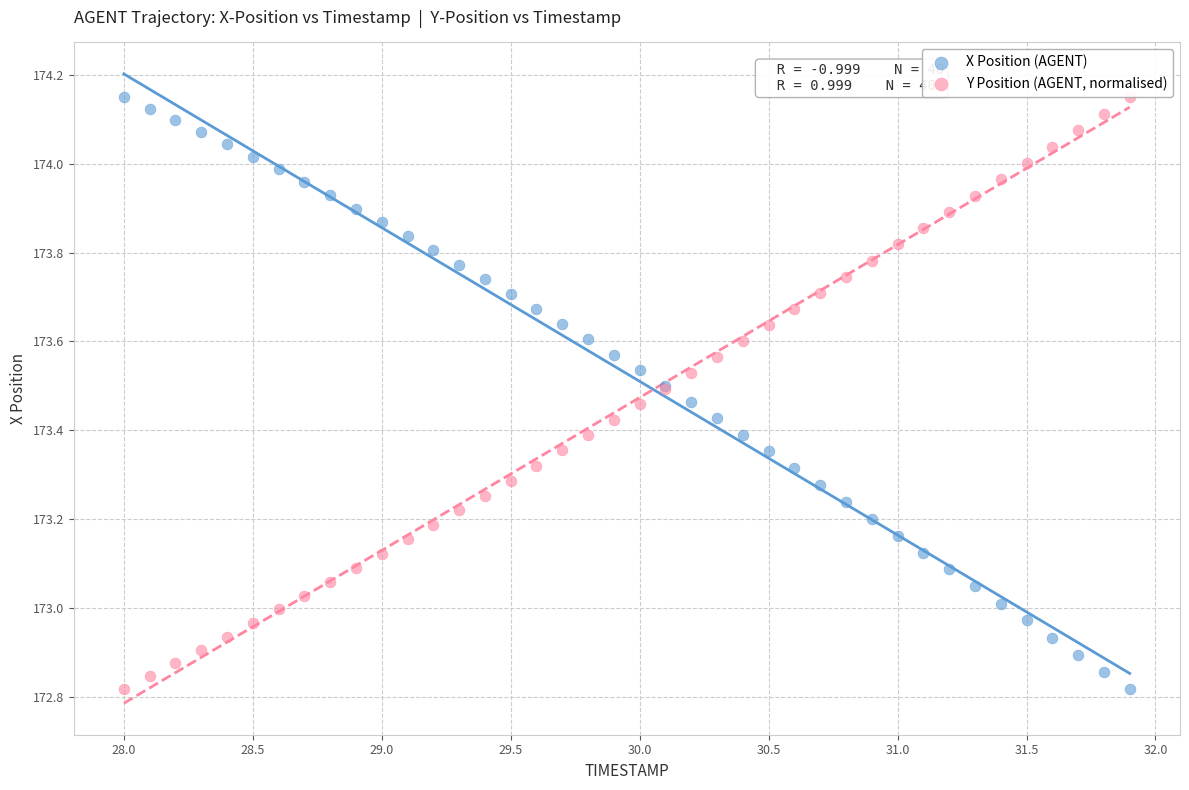

What is the X range (max minus min) for the scatter plot?

3.9